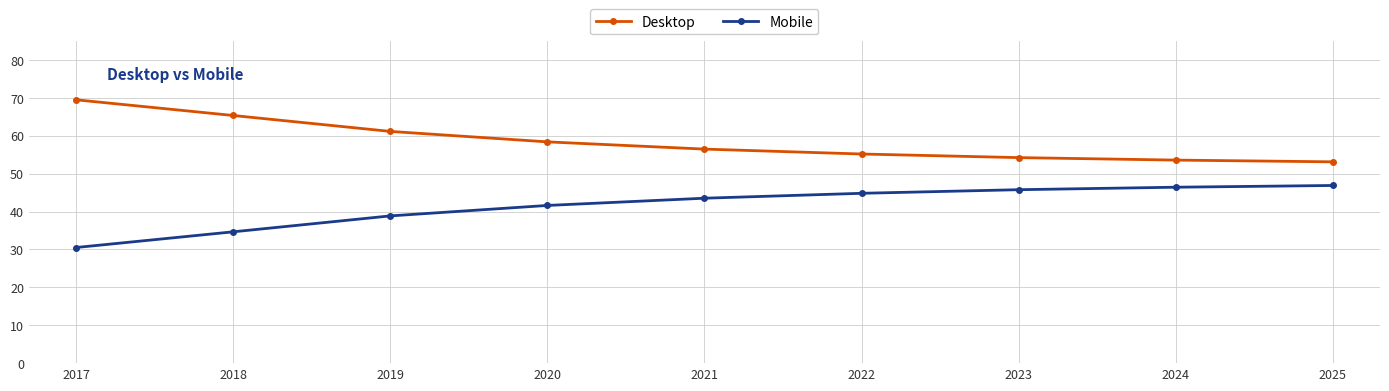

What is the greatest value displayed?

69.5